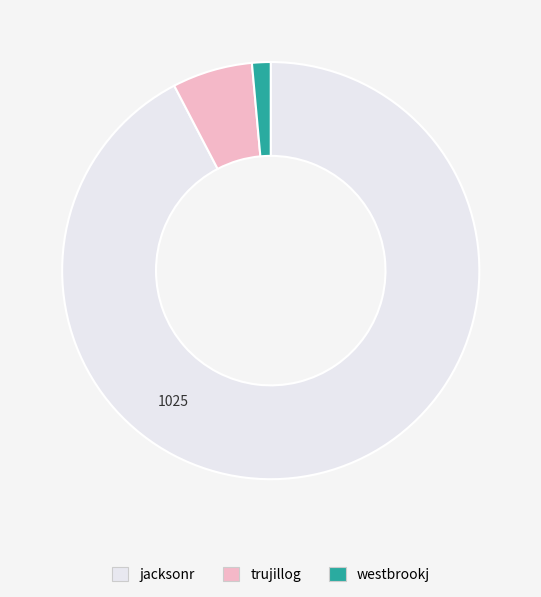

How many slices are in this pie chart?

3